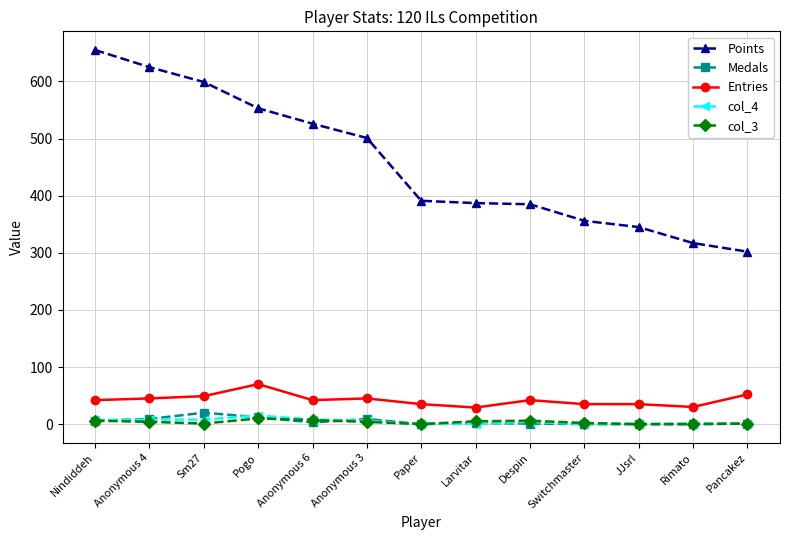

What are all the series names shown in the legend?

Points, Medals, Entries, col_4, col_3